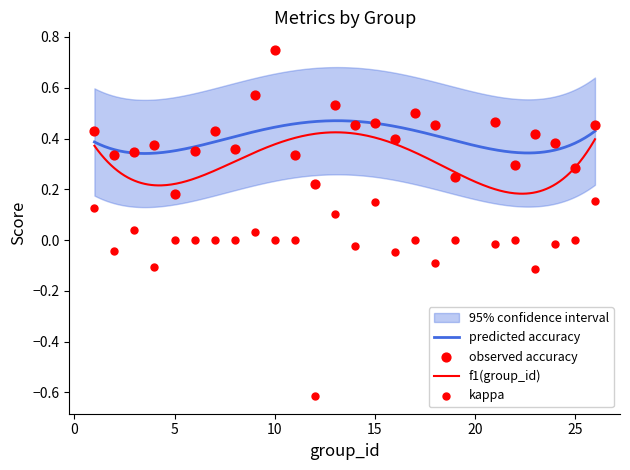

Which series has the largest total across all categories?

accuracy